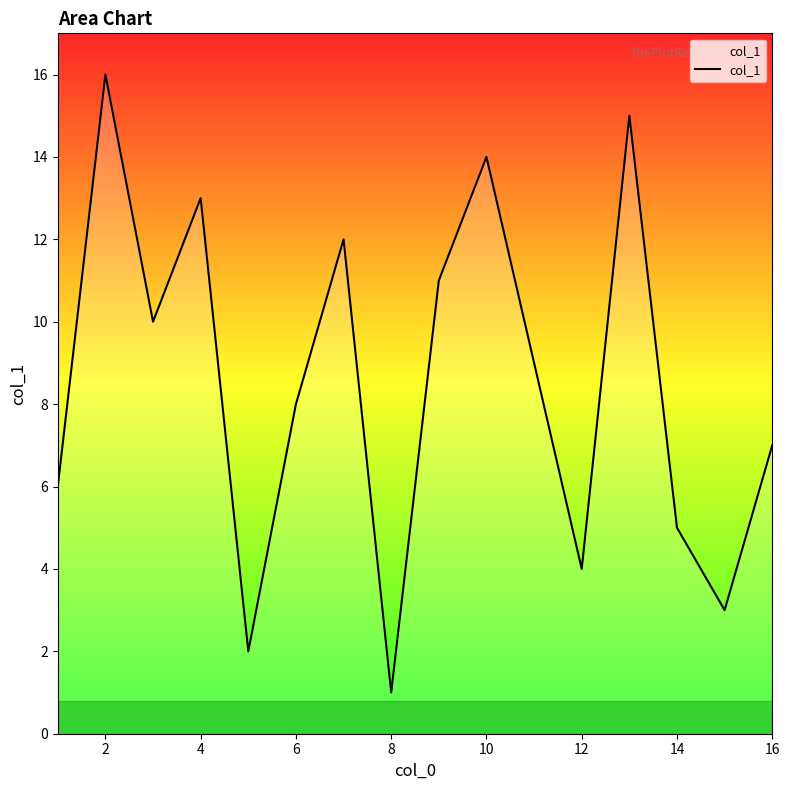

What is the difference between the maximum and minimum values?

15